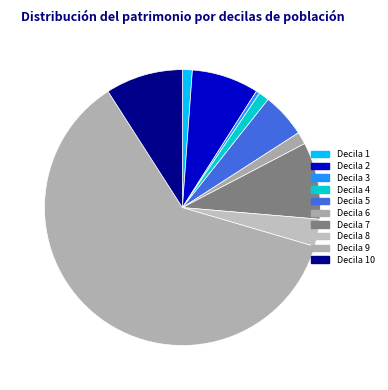

Rank the categories by value from highest to lowest.

9, 10, 7, 2, 5, 8, 6, 4, 1, 3